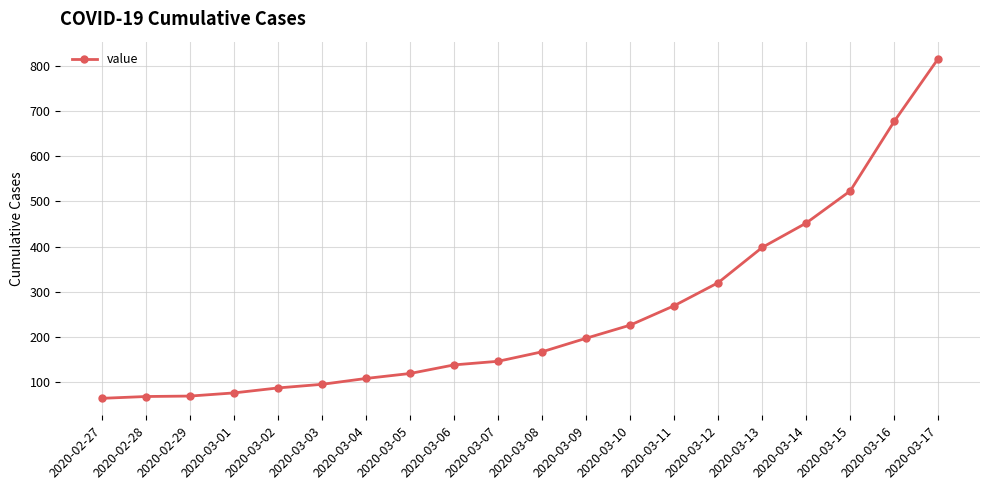

What is the change in value from 2020-03-06 to 2020-03-09?

+59